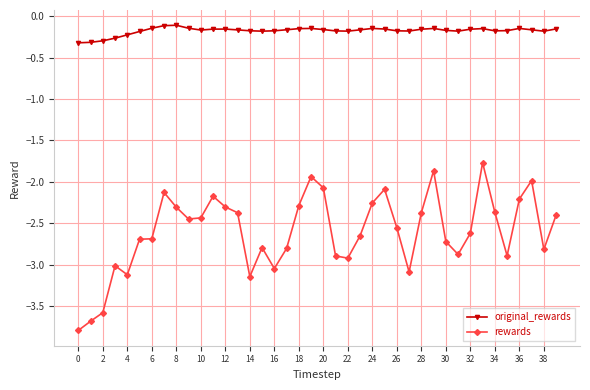

What is the difference between the second highest and minimum values in the rewards series?

1.9